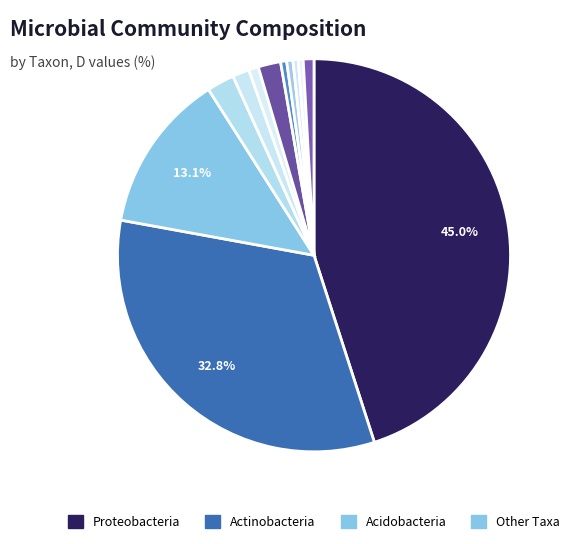

Count the number of slices in the pie.

12